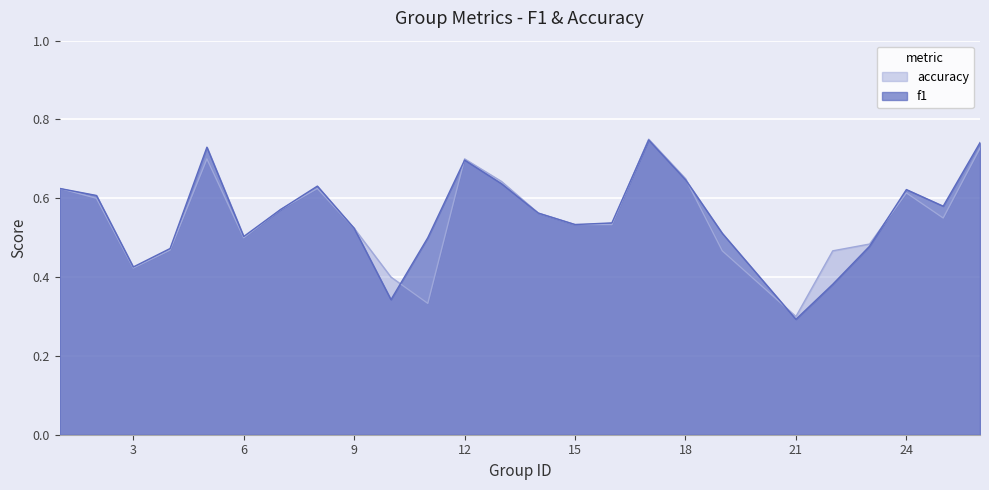

How many lines are shown in the chart?

2